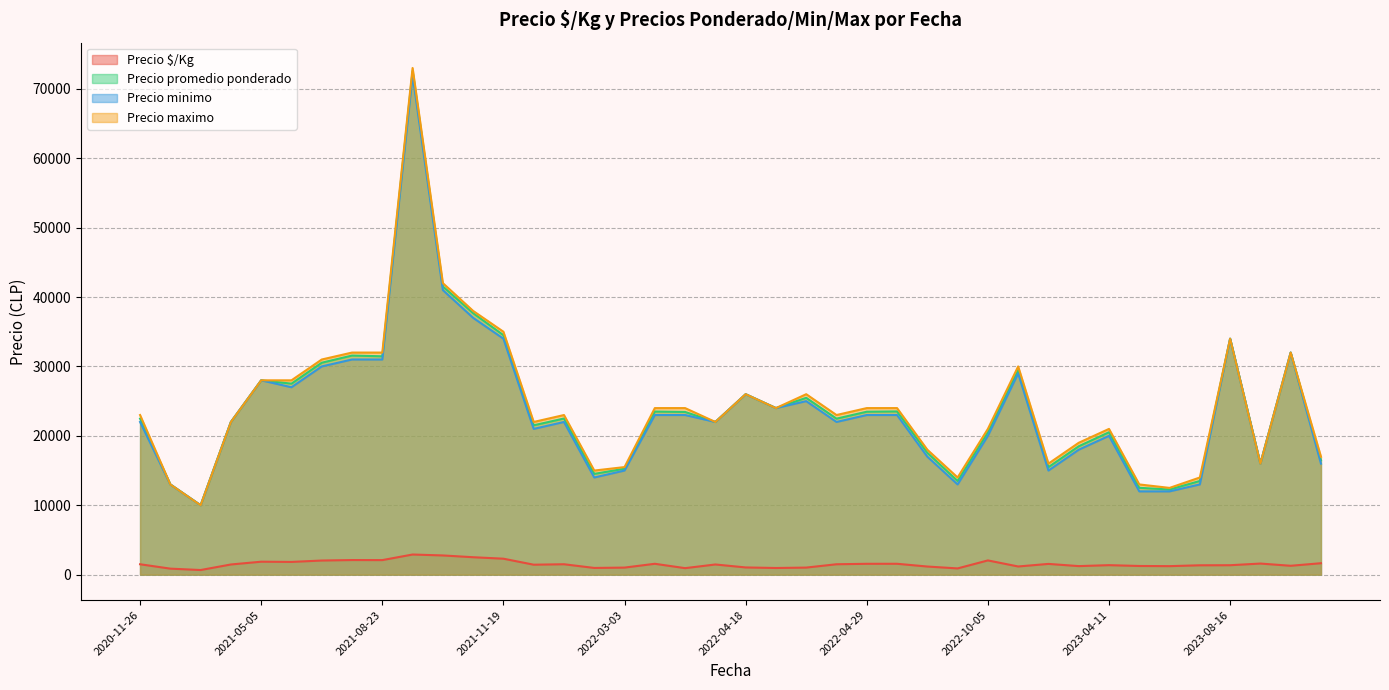

List the series in order of their peak value, highest first.

Precio maximo, Precio promedio ponderado, Precio minimo, Precio $/Kg